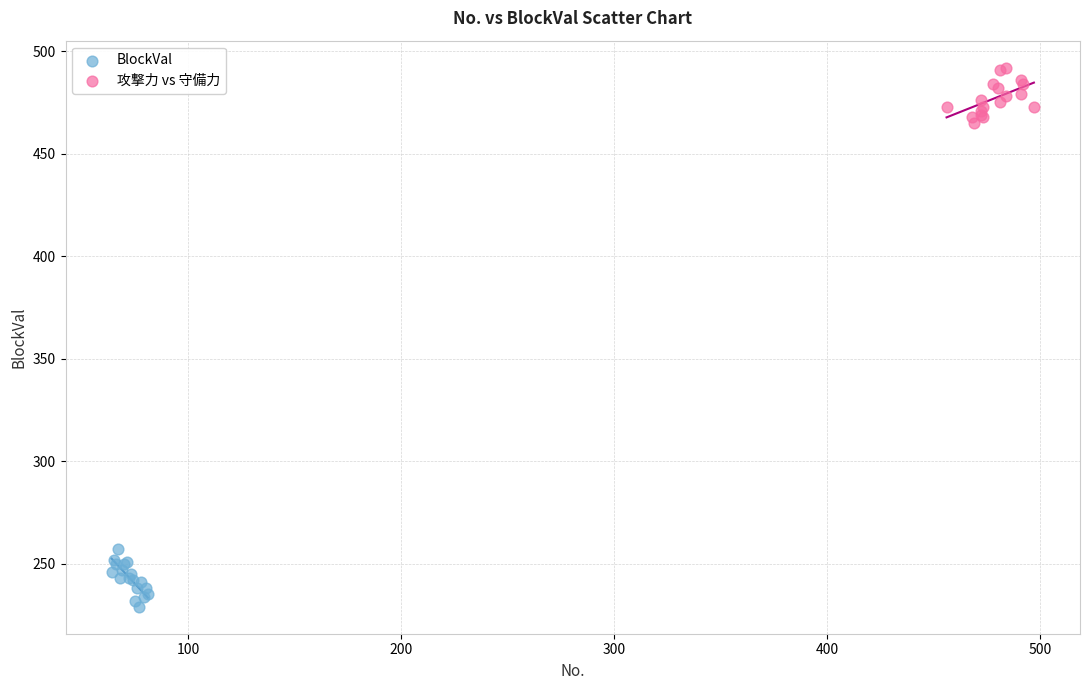

Which series contains the highest Y value?

攻撃力 vs 守備力